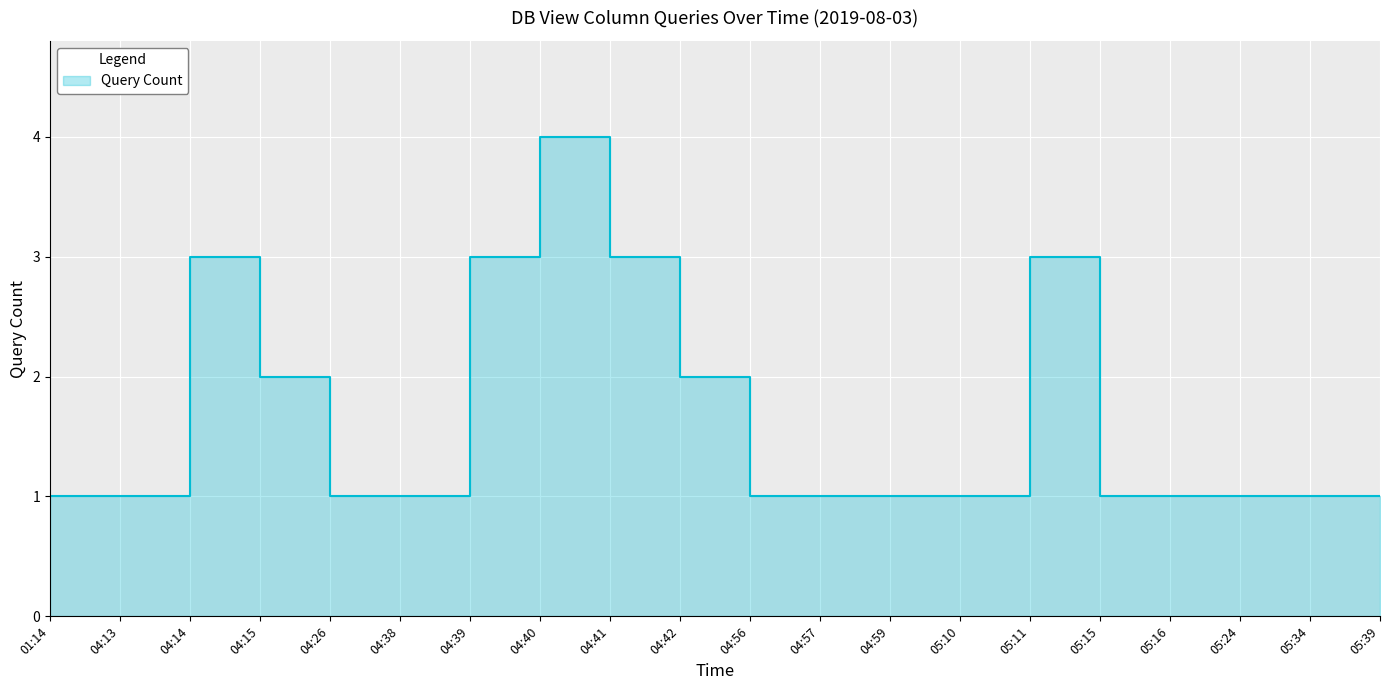

How many points are higher than both their immediate neighbors (excluding endpoints)?

3